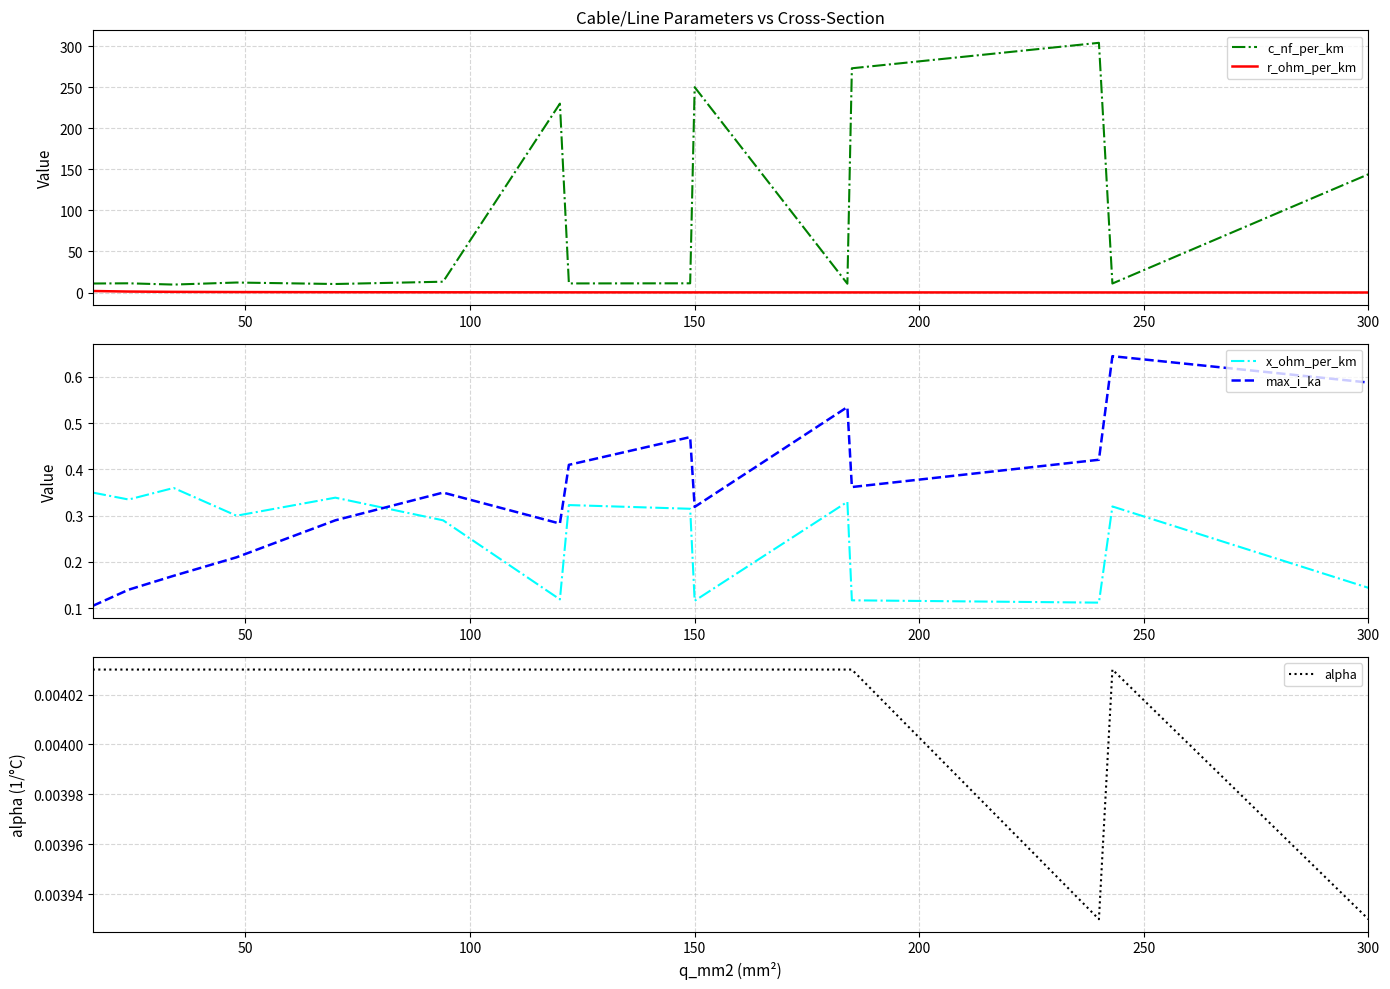

At which label is c_nf_per_km closest to 156?

300